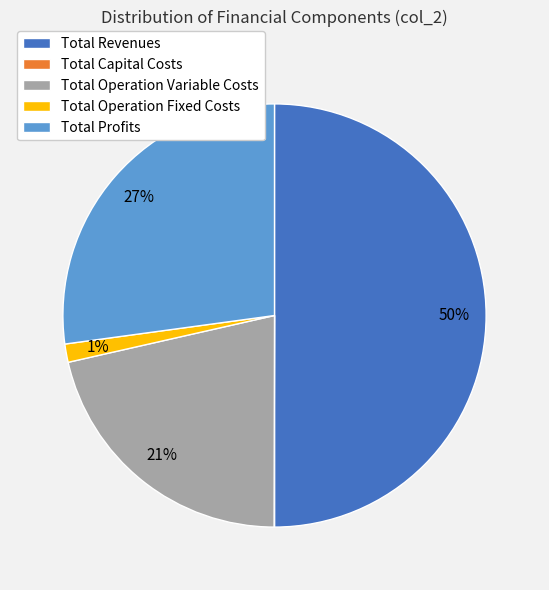

Is Total Operation Fixed Costs the majority of the pie?

No